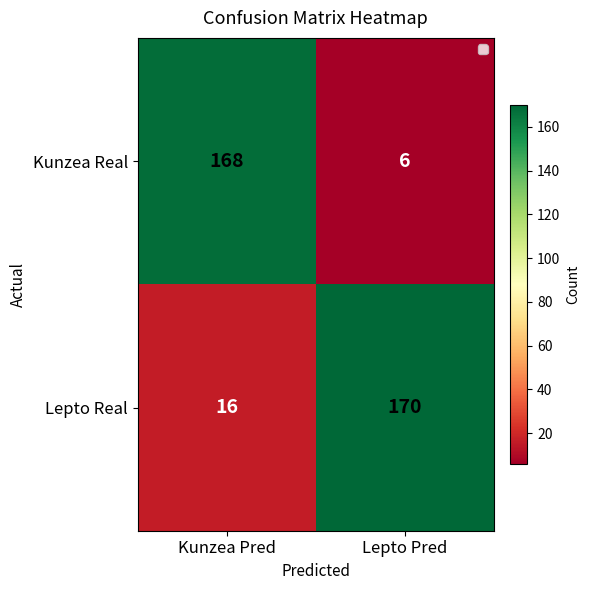

At which category is the sum across all series the highest?

Kunzea Pred